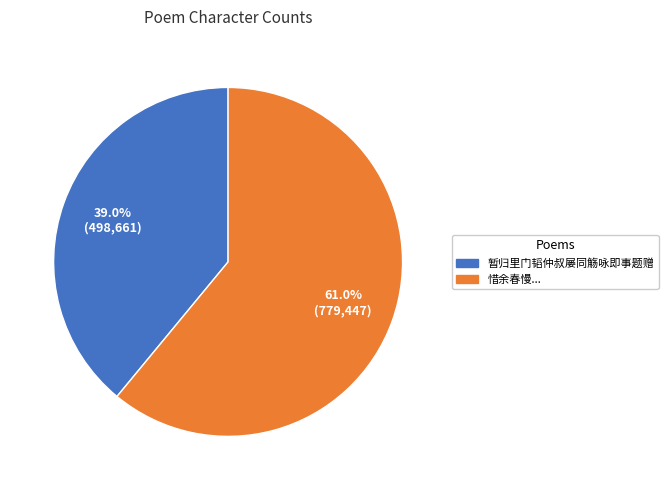

Count the number of slices in the pie.

2